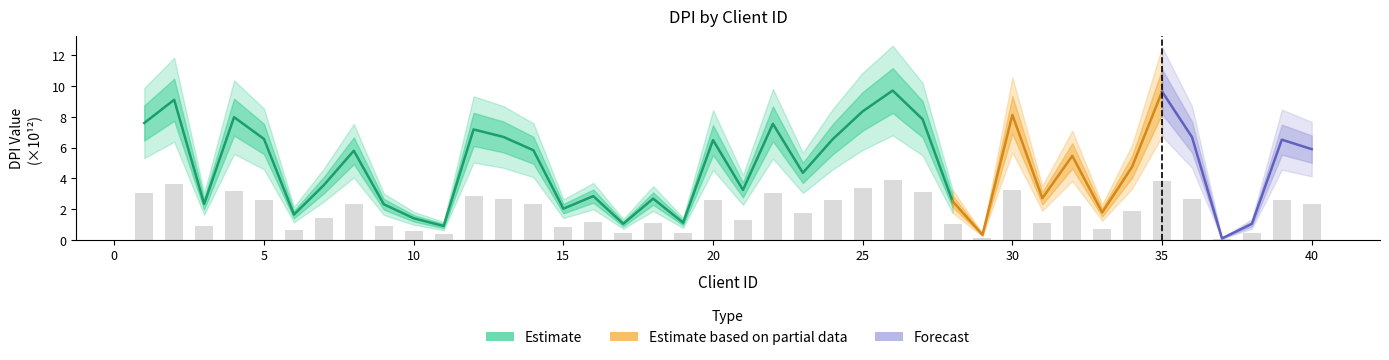

How many values exceed 2?

20